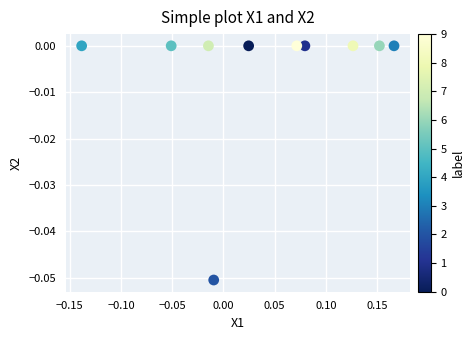

What is the range of X values (max minus min)?

0.3